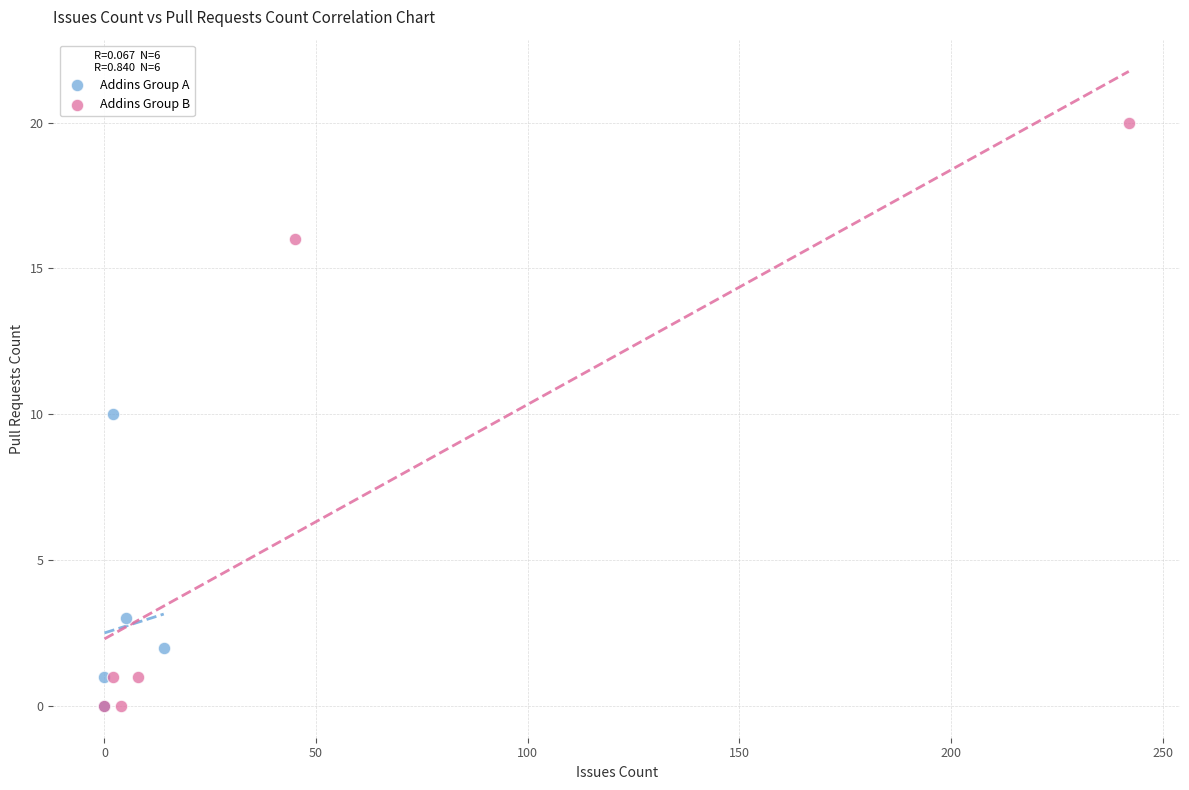

Which series has the widest spread of Y values?

Addins Group B